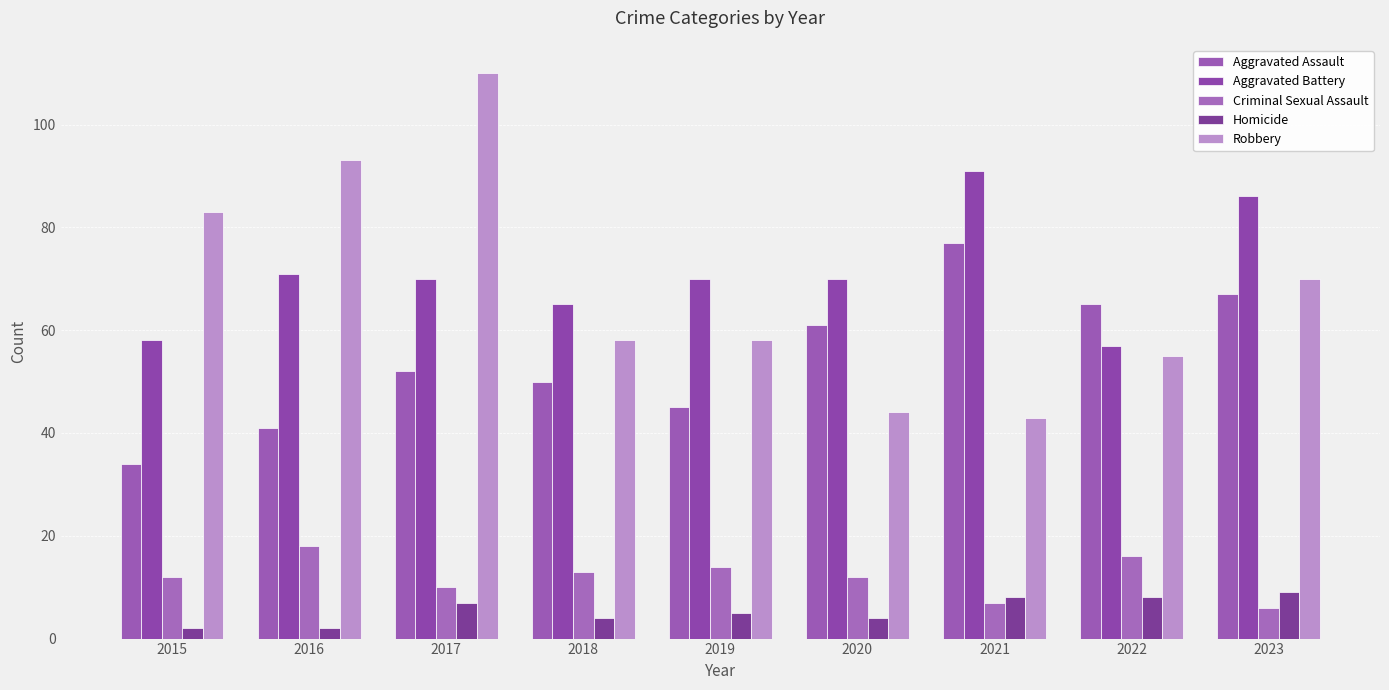

At which category does the chart reach its peak across all series?

2017